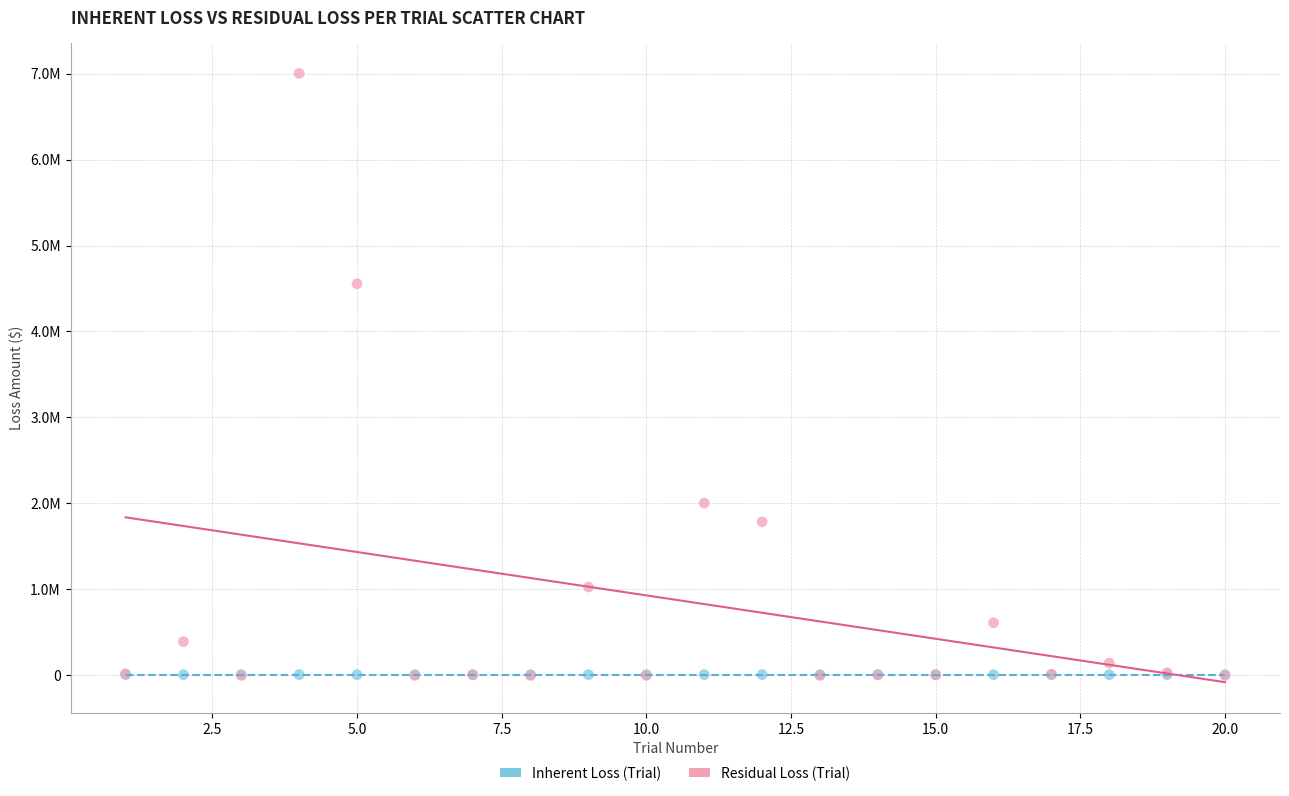

What are all the series names shown in the legend?

Inherent Loss (Trial), Residual Loss (Trial)